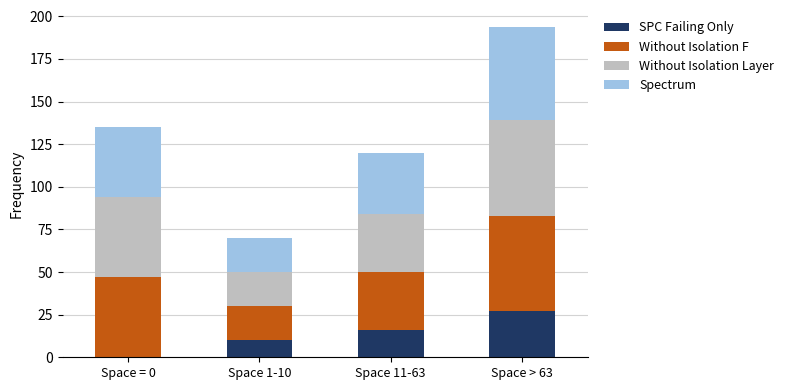

Reading left to right, list the values for the SPC Failing Only series.

Space = 0=0	Space 1-10=10	Space 11-63=16	Space > 63=27